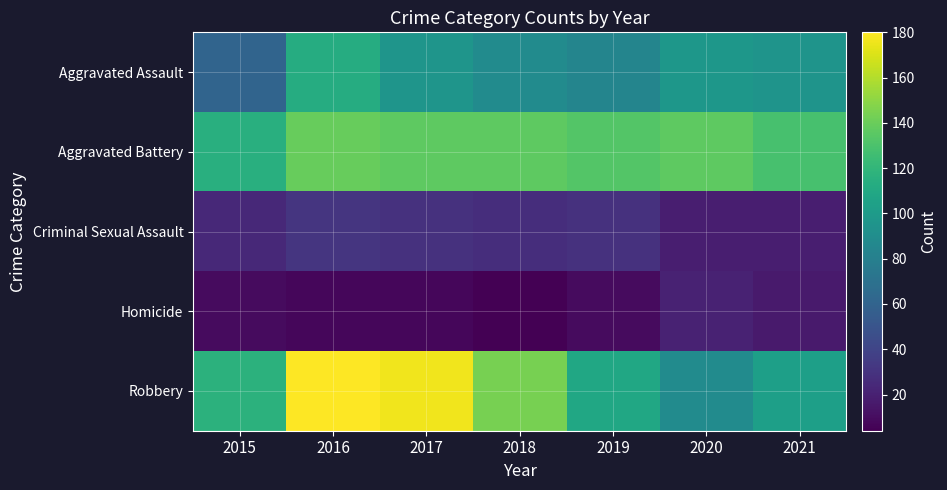

Reading left to right, what are all the values shown in this chart?

Aggravated Assault: 2015=61	2016=113	2017=96	2018=89	2019=84	2020=97	2021=95
Aggravated Battery: 2015=115	2016=139	2017=136	2018=136	2019=133	2020=136	2021=129
Criminal Sexual Assault: 2015=24	2016=31	2017=29	2018=27	2019=29	2020=19	2021=19
Homicide: 2015=9	2016=7	2017=7	2018=4	2019=9	2020=21	2021=17
Robbery: 2015=117	2016=180	2017=176	2018=144	2019=109	2020=89	2021=103